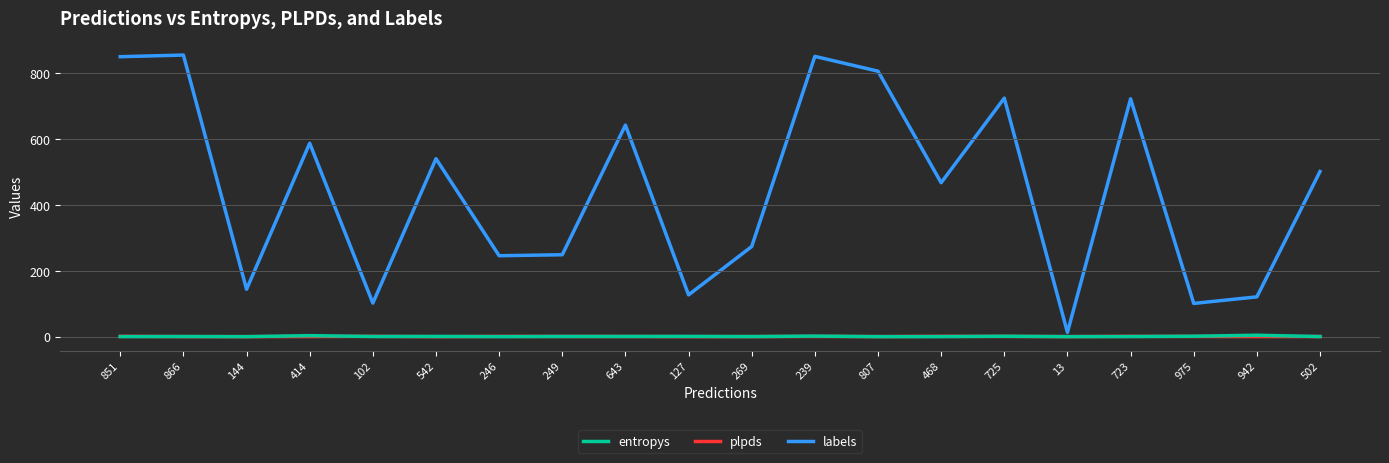

True or false: plpds has a value of 0.2 at 269.

True